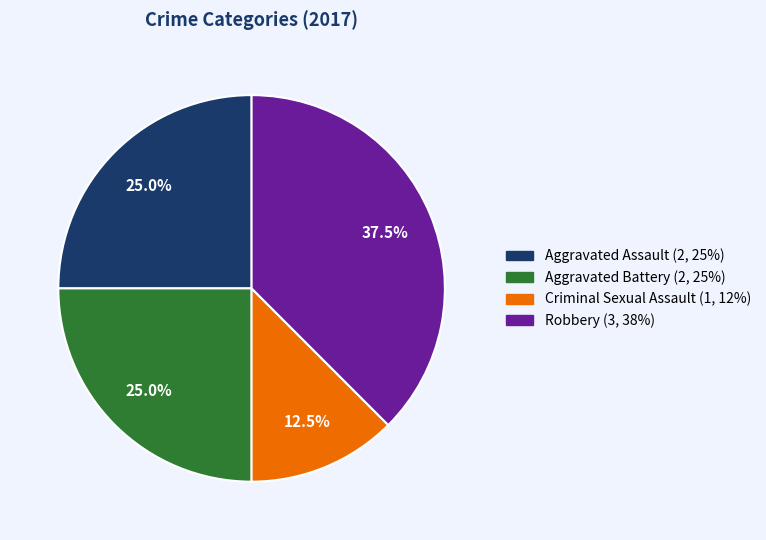

What is the total percentage of Criminal Sexual Assault and Aggravated Battery?

37.5%